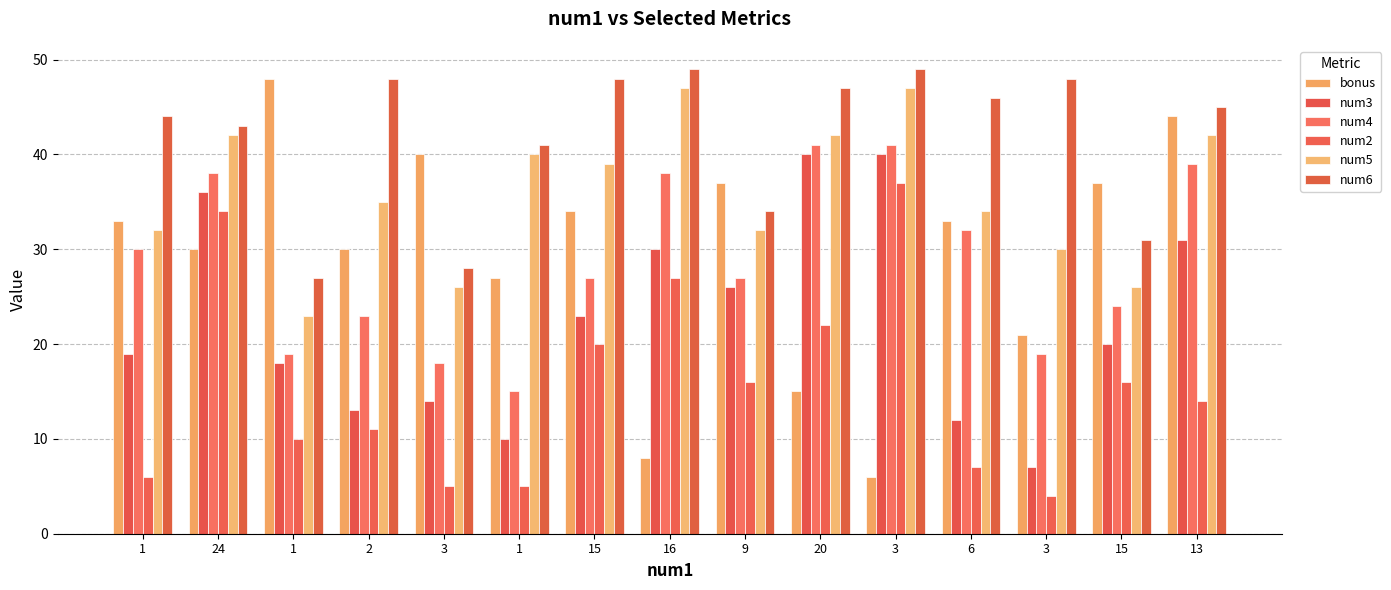

Where is num4 nearest to the value 28?

15